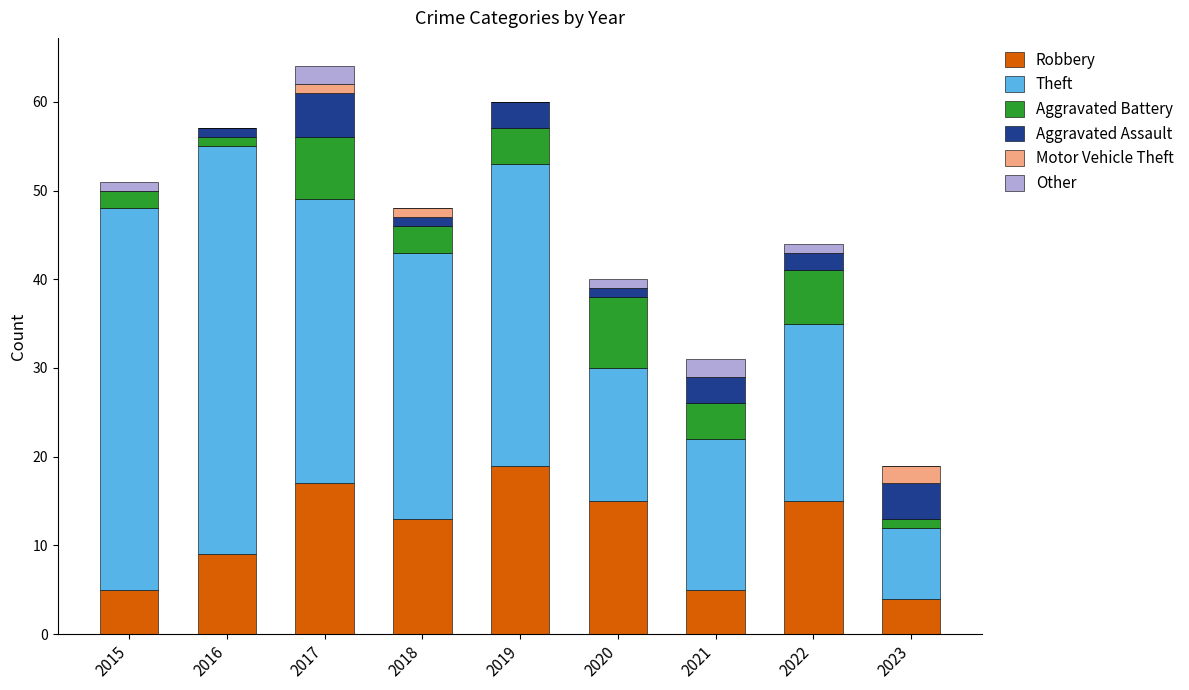

What are all the series names shown in the legend?

Robbery, Theft, Aggravated Battery, Aggravated Assault, Motor Vehicle Theft, Other